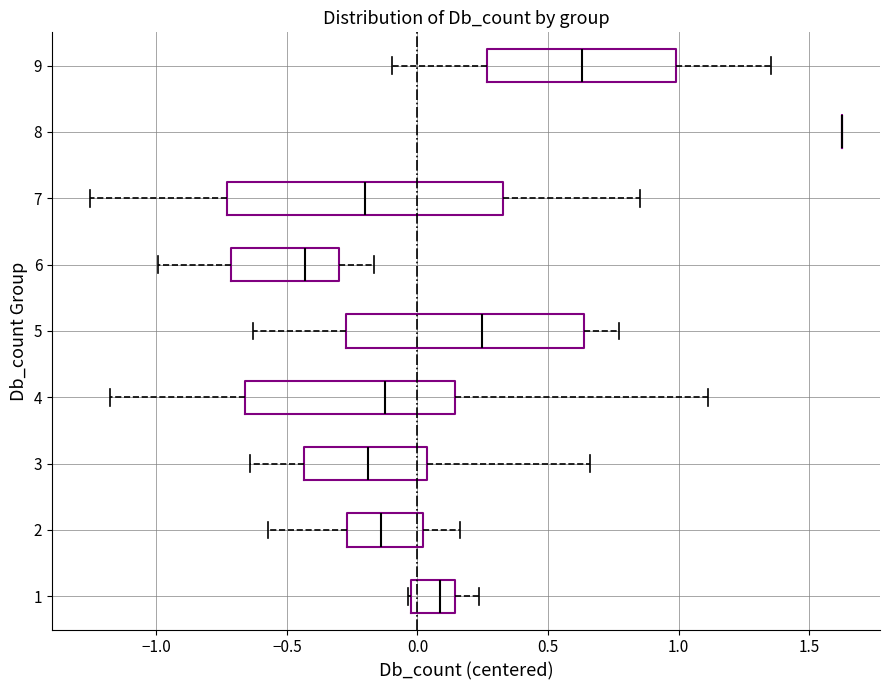

Reading bottom to top, transcribe this box plot: for each box, give where its median line is, the range the box spans, and where its two whiskers end, as read against the x-axis. The values are not printed on the chart, so give them approximately, as read against the axis.

1: median 0.10, box 0.00 to 0.15, whiskers -0.05 to 0.25
2: median -0.15, box -0.25 to 0.00, whiskers -0.55 to 0.15
3: median -0.20, box -0.45 to 0.05, whiskers -0.65 to 0.65
4: median -0.15, box -0.65 to 0.15, whiskers -1.20 to 1.10
5: median 0.25, box -0.25 to 0.65, whiskers -0.65 to 0.75
6: median -0.45, box -0.70 to -0.30, whiskers -1.00 to -0.15
7: median -0.20, box -0.75 to 0.35, whiskers -1.25 to 0.85
8: box collapsed to a line at 1.65, whiskers 1.65 to 1.65
9: median 0.65, box 0.25 to 1.00, whiskers -0.10 to 1.35